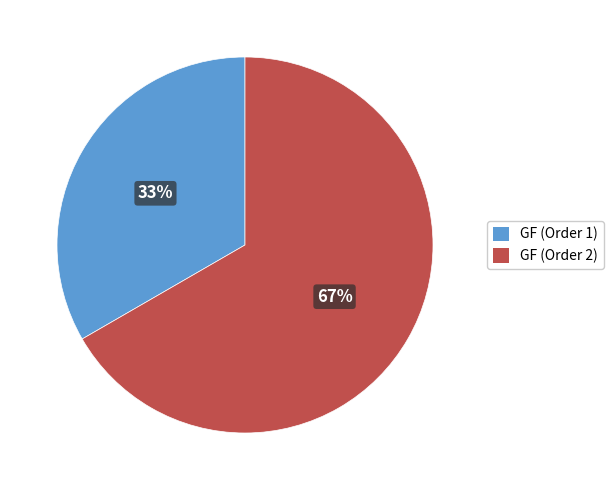

Count the number of slices in the pie.

2